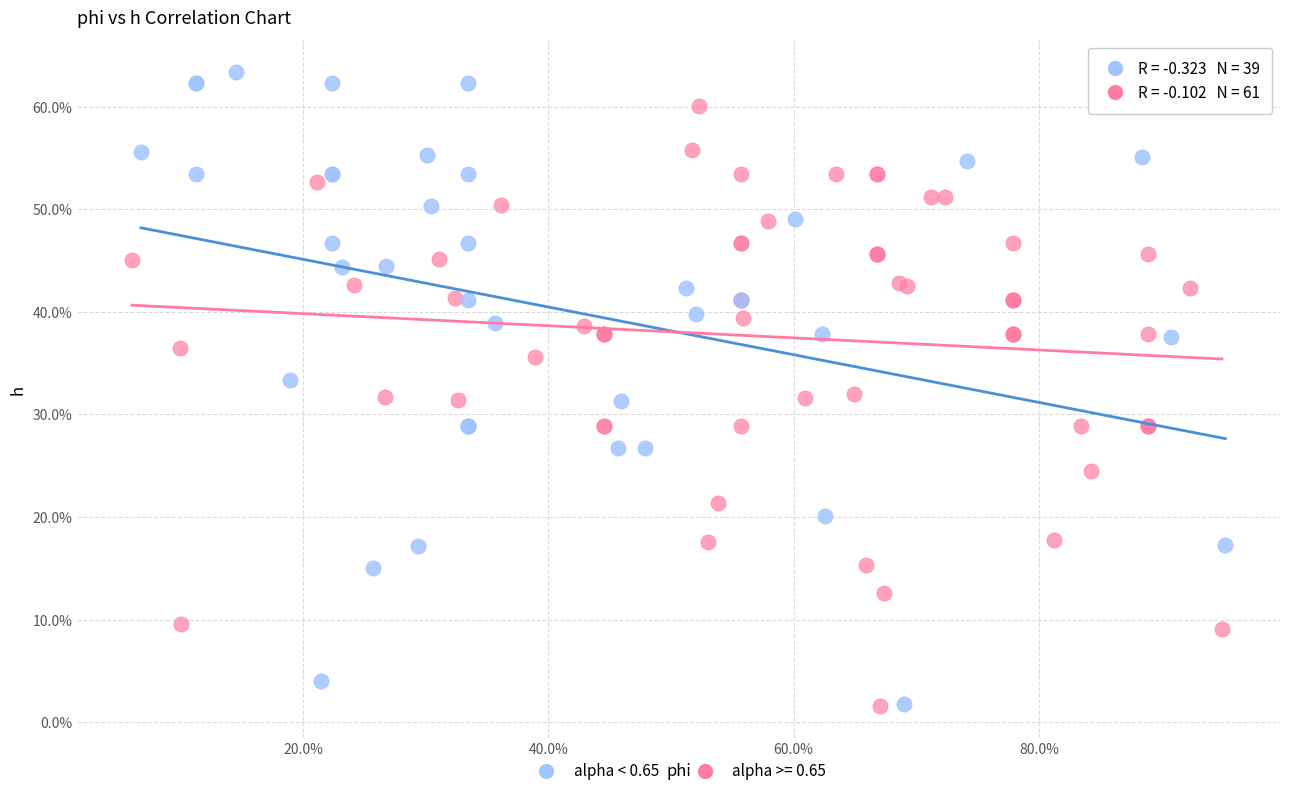

What are all the series names shown in the legend?

alpha < 0.65, alpha >= 0.65